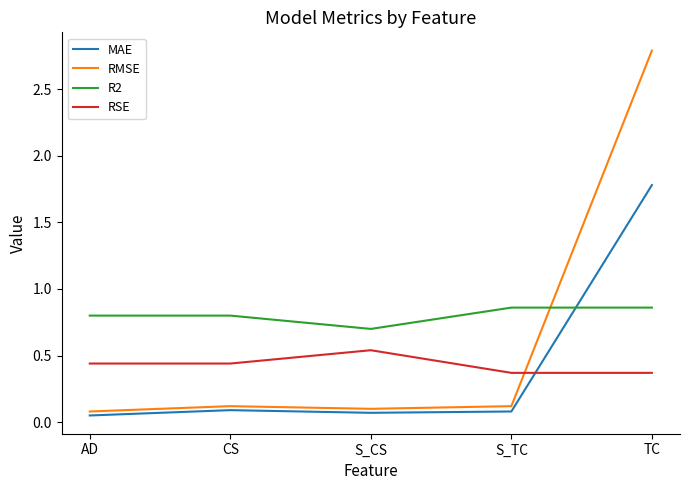

How many intersections are there between RSE and MAE?

1